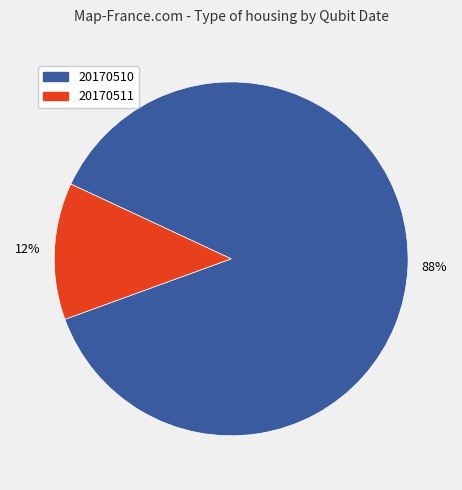

True or false: 20170511 accounts for 12% of the total.

True